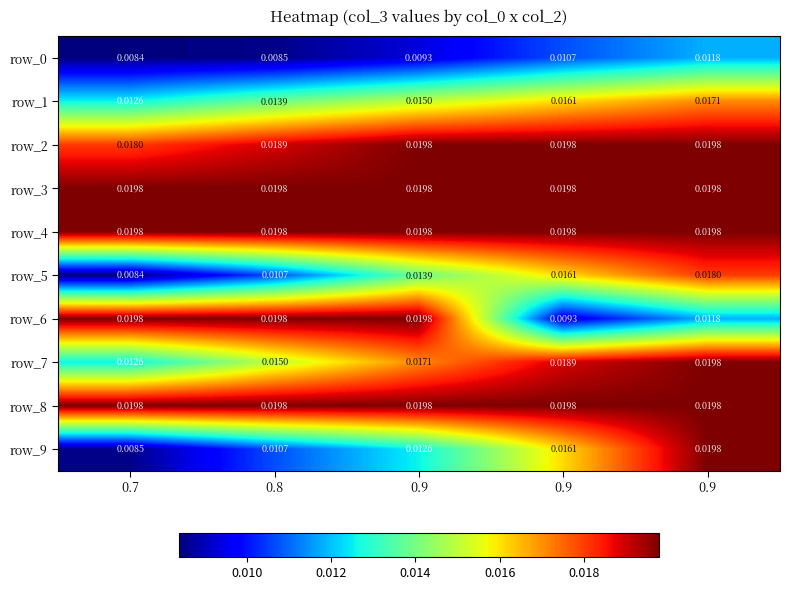

Which series has the largest total across all categories?

row_3